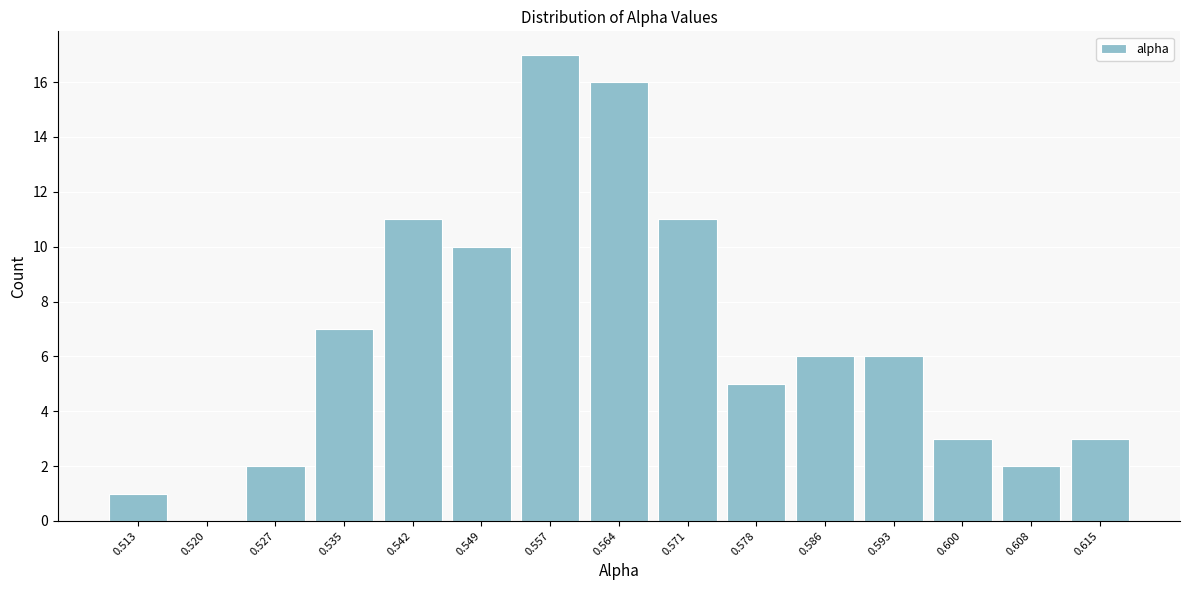

Reading left to right, extract all data points from this chart.

0.513=1	0.520=0	0.527=2	0.535=7	0.542=11	0.549=10	0.557=17	0.564=16	0.571=11	0.578=5	0.586=6	0.593=6	0.600=3	0.608=2	0.615=3